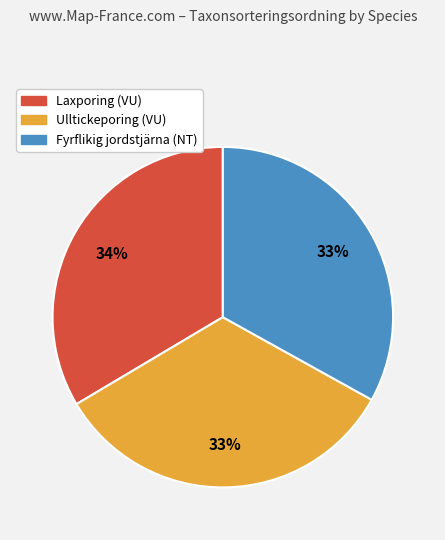

Does Laxporing (VU) account for over 50% of the chart?

No